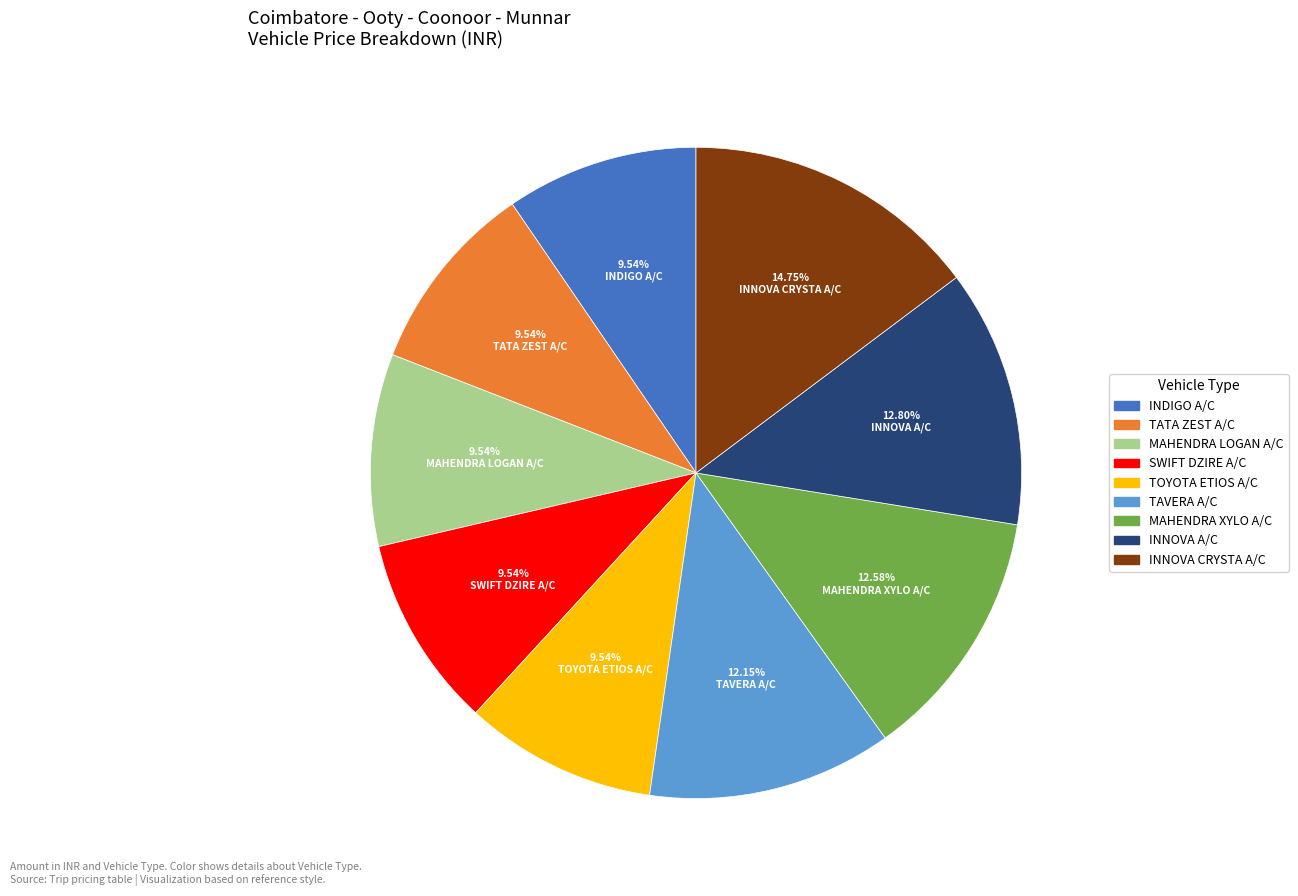

The TATA ZEST A/C slice represents 10% of the pie. True or false?

True